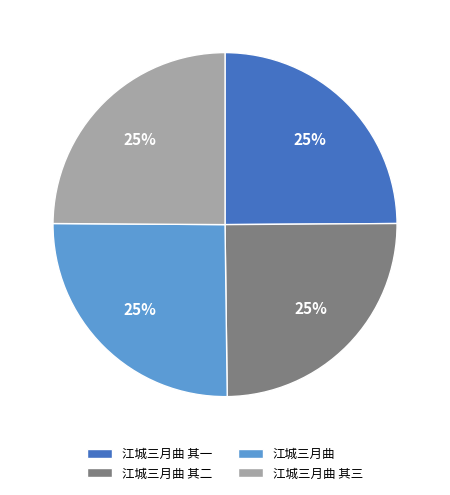

Does any single category account for the majority?

No